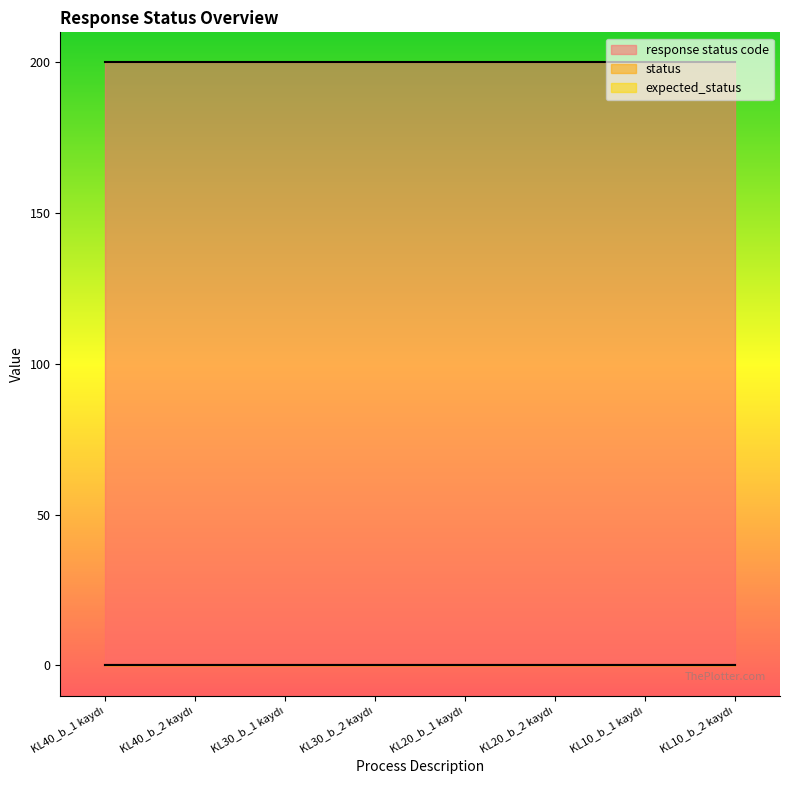

At KL40_b_2 kaydı, list the series in order from largest to smallest.

response status code, status, expected_status